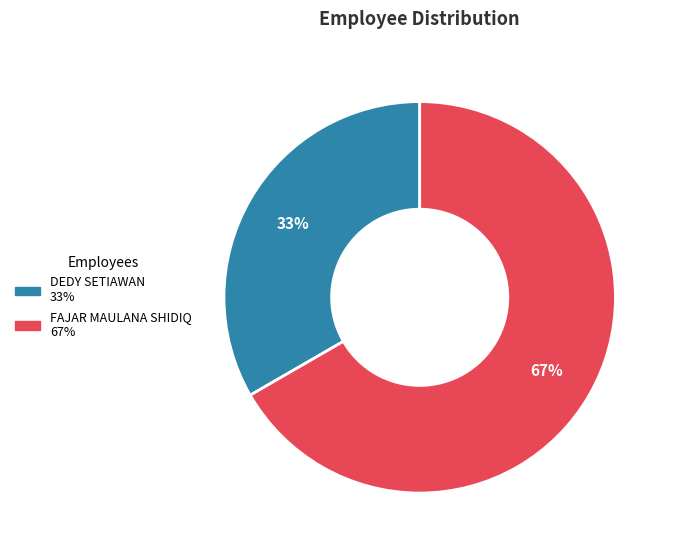

To the nearest percent, what is the average slice percentage?

50%